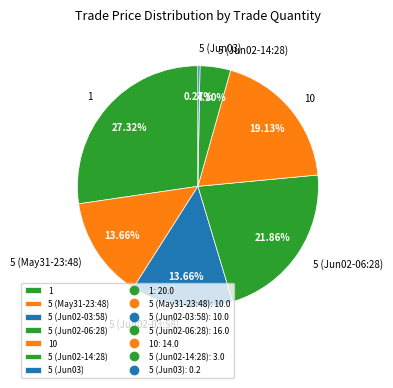

Is there a majority slice in this chart?

No